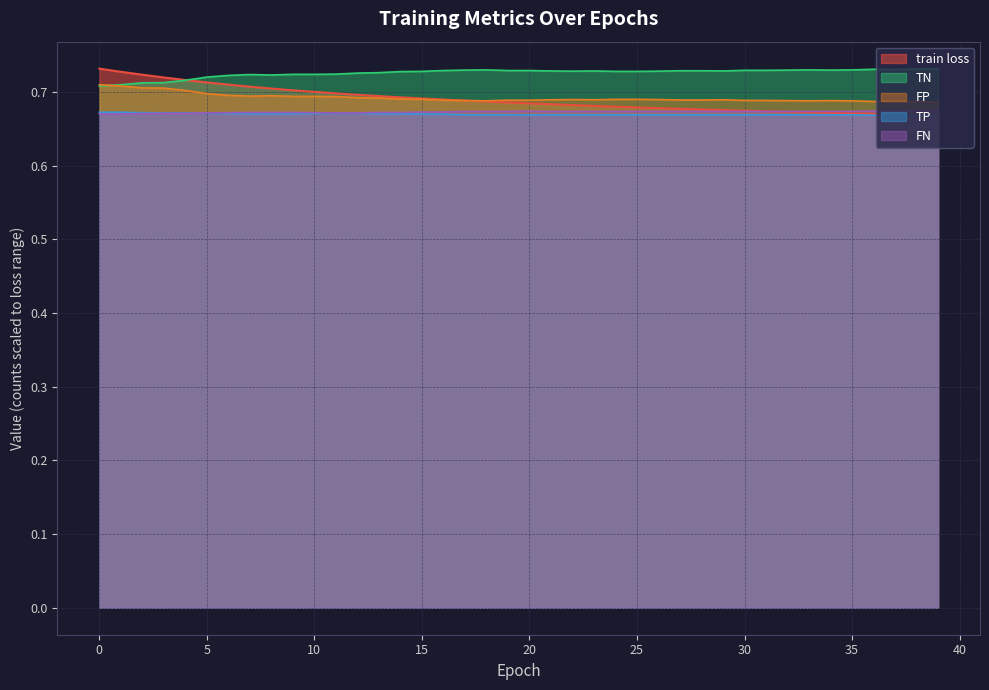

Reading right to left, extract all data points from this chart.

train loss: 39=0.7	38=0.7	37=0.7	36=0.7	35=0.7	34=0.7	33=0.7	32=0.7	31=0.7	30=0.7	29=0.7	28=0.7	27=0.7	26=0.7	25=0.7	24=0.7	23=0.7	22=0.7	21=0.7	20=0.7	19=0.7	18=0.7	17=0.7	16=0.7	15=0.7	14=0.7	13=0.7	12=0.7	11=0.7	10=0.7	9=0.7	8=0.7	7=0.7	6=0.7	5=0.7	4=0.7	3=0.7	2=0.7	1=0.7	0=0.7
TP: 39=0.7	38=0.7	37=0.7	36=0.7	35=0.7	34=0.7	33=0.7	32=0.7	31=0.7	30=0.7	29=0.7	28=0.7	27=0.7	26=0.7	25=0.7	24=0.7	23=0.7	22=0.7	21=0.7	20=0.7	19=0.7	18=0.7	17=0.7	16=0.7	15=0.7	14=0.7	13=0.7	12=0.7	11=0.7	10=0.7	9=0.7	8=0.7	7=0.7	6=0.7	5=0.7	4=0.7	3=0.7	2=0.7	1=0.7	0=0.7
TN: 39=0.7	38=0.7	37=0.7	36=0.7	35=0.7	34=0.7	33=0.7	32=0.7	31=0.7	30=0.7	29=0.7	28=0.7	27=0.7	26=0.7	25=0.7	24=0.7	23=0.7	22=0.7	21=0.7	20=0.7	19=0.7	18=0.7	17=0.7	16=0.7	15=0.7	14=0.7	13=0.7	12=0.7	11=0.7	10=0.7	9=0.7	8=0.7	7=0.7	6=0.7	5=0.7	4=0.7	3=0.7	2=0.7	1=0.7	0=0.7
FP: 39=0.7	38=0.7	37=0.7	36=0.7	35=0.7	34=0.7	33=0.7	32=0.7	31=0.7	30=0.7	29=0.7	28=0.7	27=0.7	26=0.7	25=0.7	24=0.7	23=0.7	22=0.7	21=0.7	20=0.7	19=0.7	18=0.7	17=0.7	16=0.7	15=0.7	14=0.7	13=0.7	12=0.7	11=0.7	10=0.7	9=0.7	8=0.7	7=0.7	6=0.7	5=0.7	4=0.7	3=0.7	2=0.7	1=0.7	0=0.7
FN: 39=0.7	38=0.7	37=0.7	36=0.7	35=0.7	34=0.7	33=0.7	32=0.7	31=0.7	30=0.7	29=0.7	28=0.7	27=0.7	26=0.7	25=0.7	24=0.7	23=0.7	22=0.7	21=0.7	20=0.7	19=0.7	18=0.7	17=0.7	16=0.7	15=0.7	14=0.7	13=0.7	12=0.7	11=0.7	10=0.7	9=0.7	8=0.7	7=0.7	6=0.7	5=0.7	4=0.7	3=0.7	2=0.7	1=0.7	0=0.7